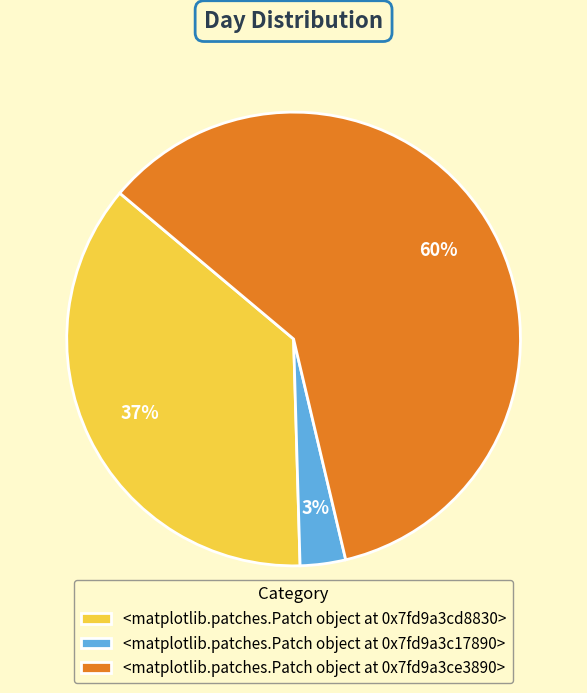

Rank the categories by value from highest to lowest.

<matplotlib.patches.Patch object at 0x7f2a1f3fb890>, <matplotlib.patches.Patch object at 0x7f2a1f68cad0>, <matplotlib.patches.Patch object at 0x7f2a1f5bf9d0>